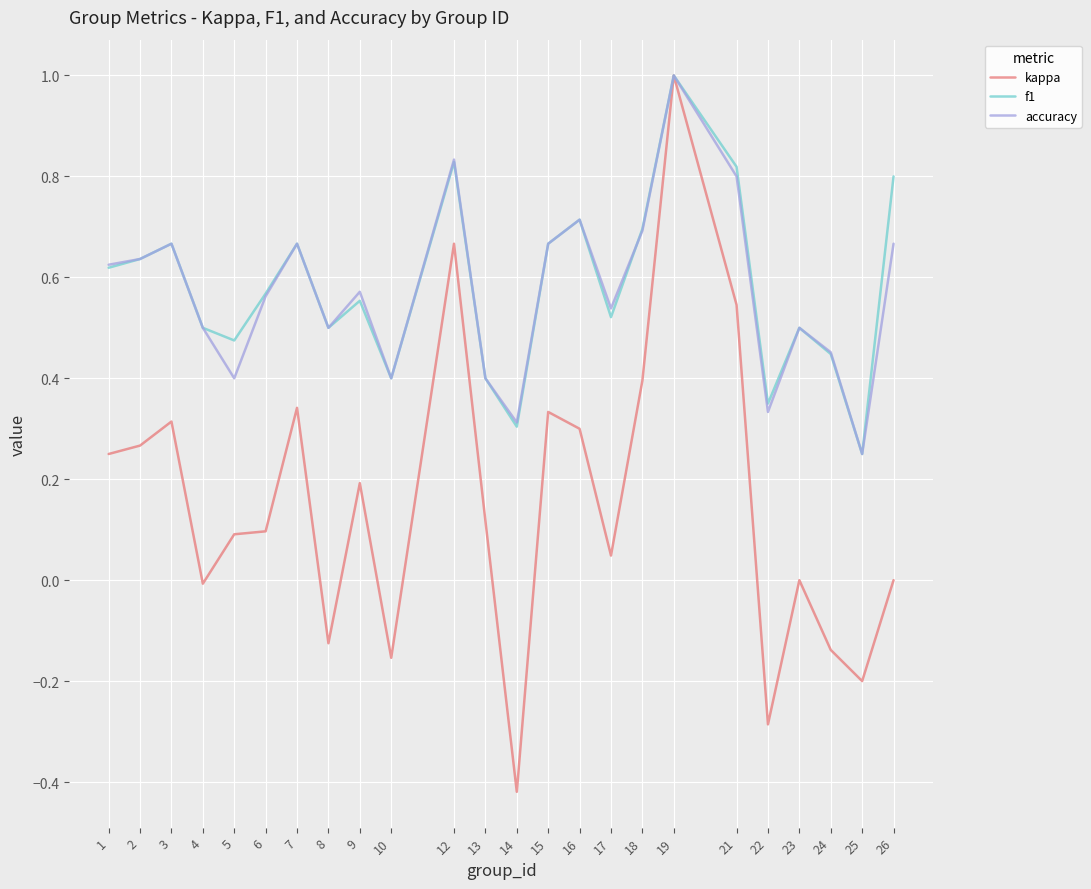

After their last crossing, which series has the higher values: accuracy or f1?

f1